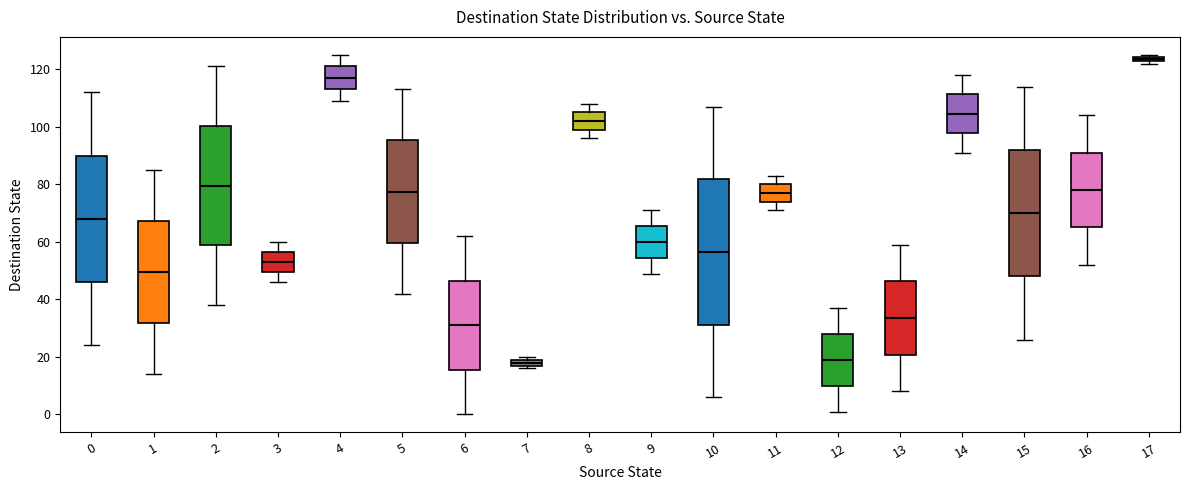

Where does the median line of the box at x = 2 sit on the y-axis? The values are not printed on the chart, so give them approximately, as read against the axis.

80